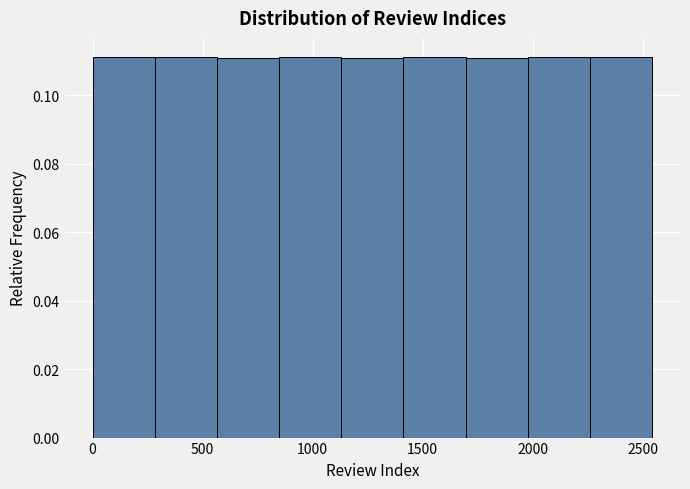

Reading left to right, list every bar in this chart as the range it spans on the x-axis followed by its height. Neither the bar edges nor the heights are printed on the chart, so give them approximately, as read against the axes.

0 to 300: 0.112
300 to 550: 0.112
550 to 850: 0.110
850 to 1150: 0.112
1150 to 1400: 0.110
1400 to 1700: 0.112
1700 to 2000: 0.110
2000 to 2250: 0.112
2250 to 2550: 0.112